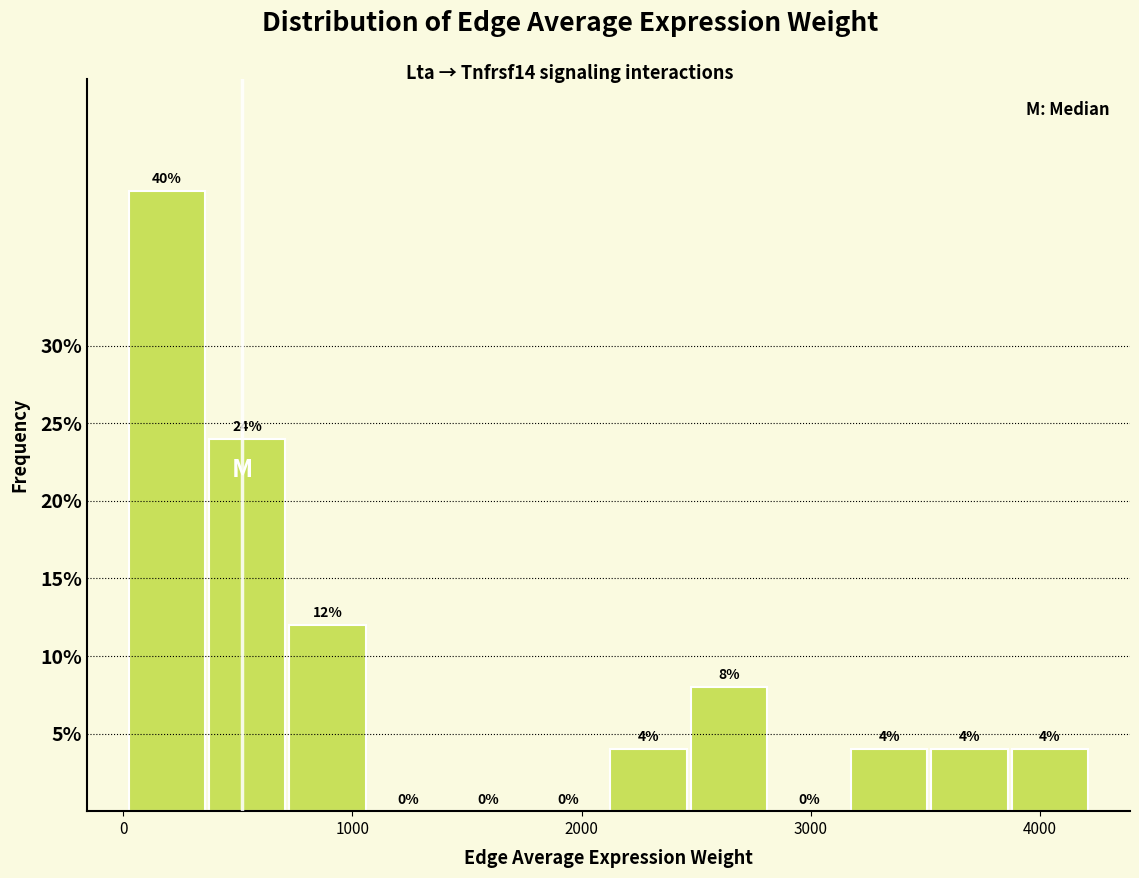

Around what value on the x-axis is the tallest bar? Give the approximate position of its centre, as read against the axis.

200